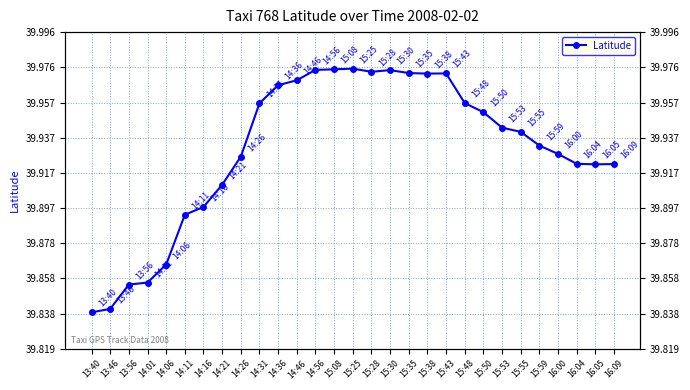

Where is the data nearest to the value 39?

13:40